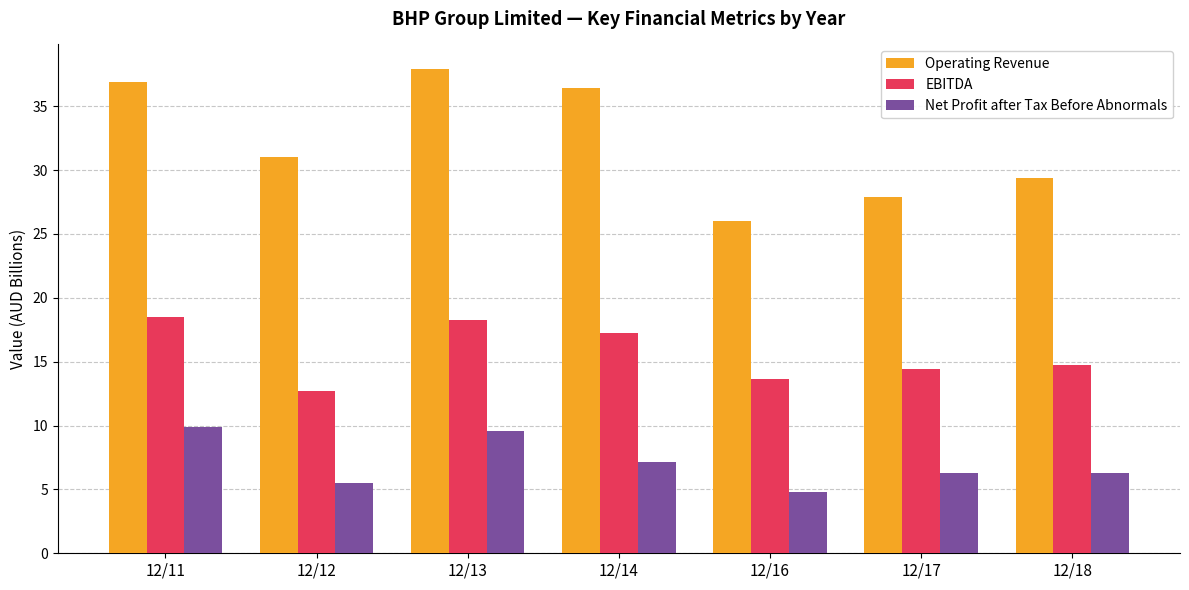

Rank the categories by Operating Revenue value from lowest to highest.

12/16, 12/17, 12/18, 12/12, 12/14, 12/11, 12/13